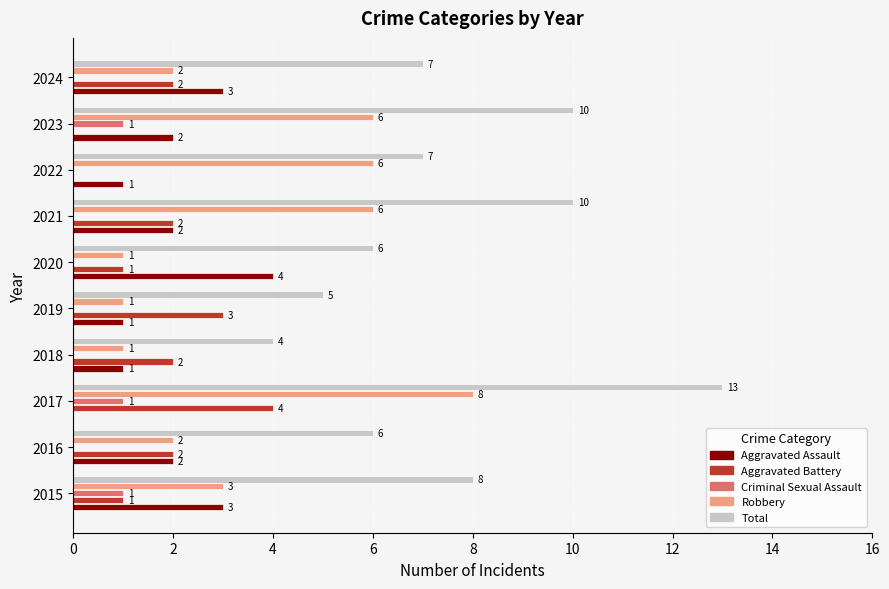

Is the value of Robbery at 2020 greater than the value of Aggravated Battery at 2017?

No